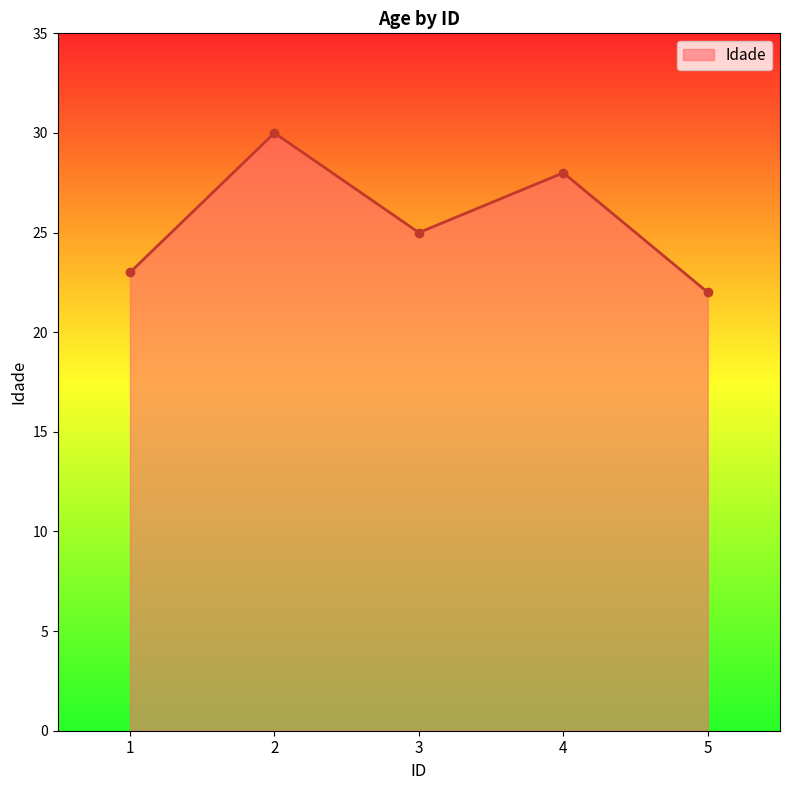

What is the maximum value shown in the chart?

30